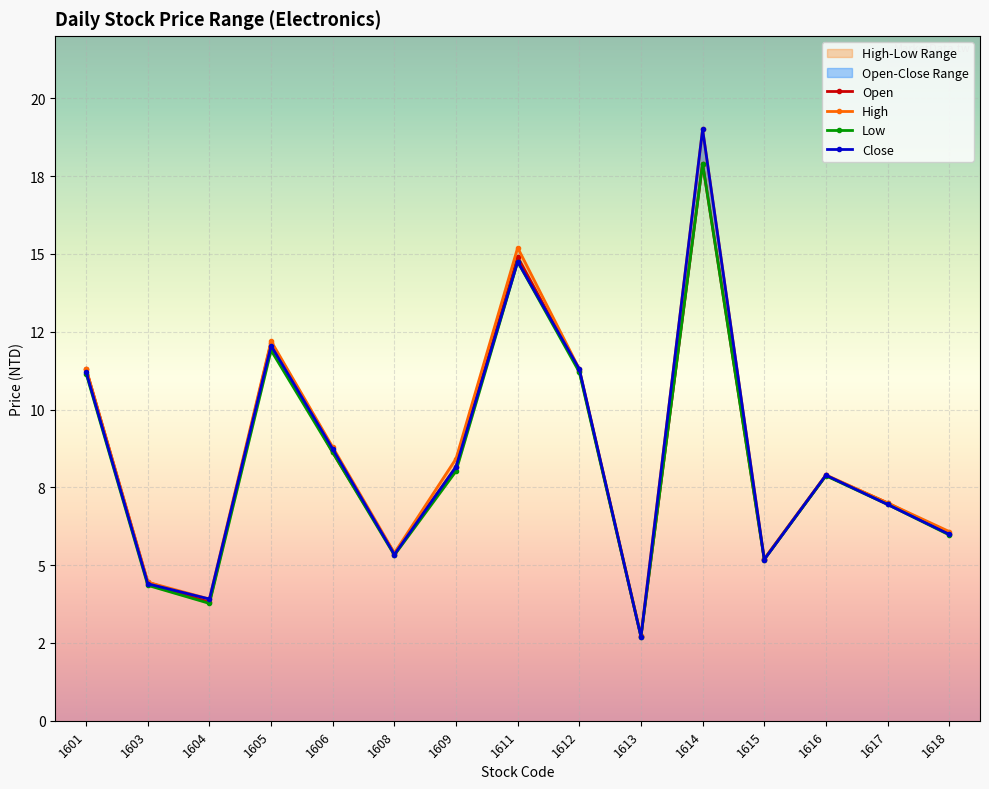

Rank the series by their maximum value, from lowest to highest.

Open, Low, High, Close